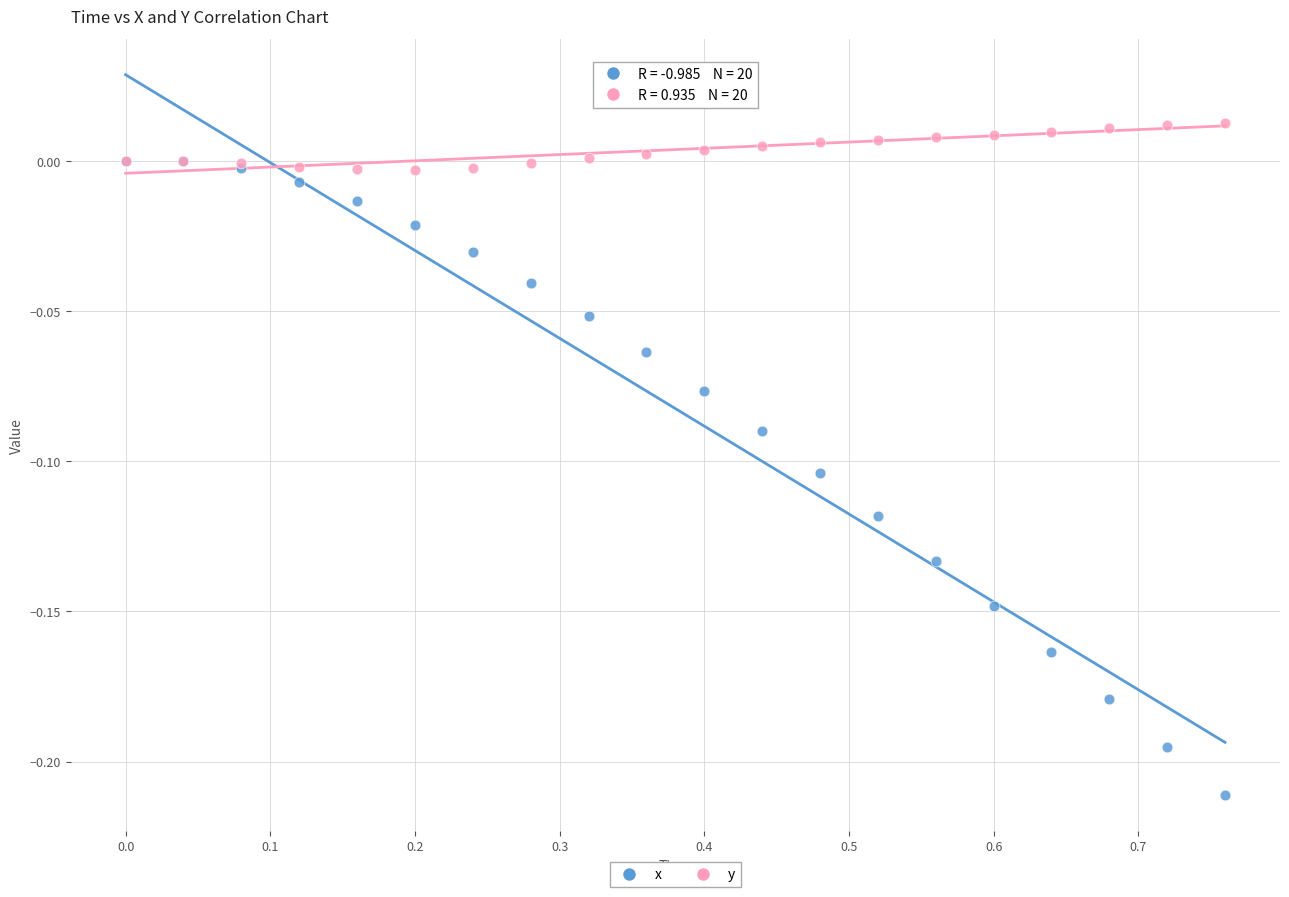

Which series has the largest Y range (max minus min)?

x